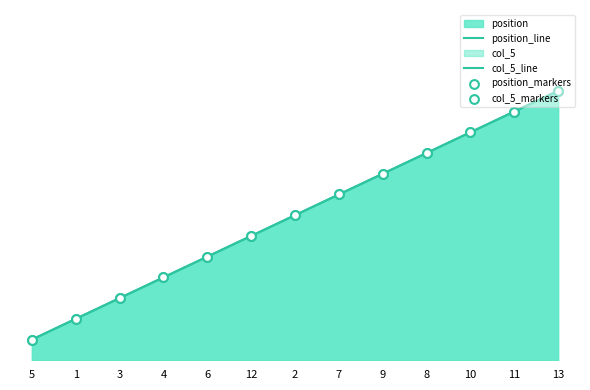

Which series has the largest Y range (max minus min)?

position_line